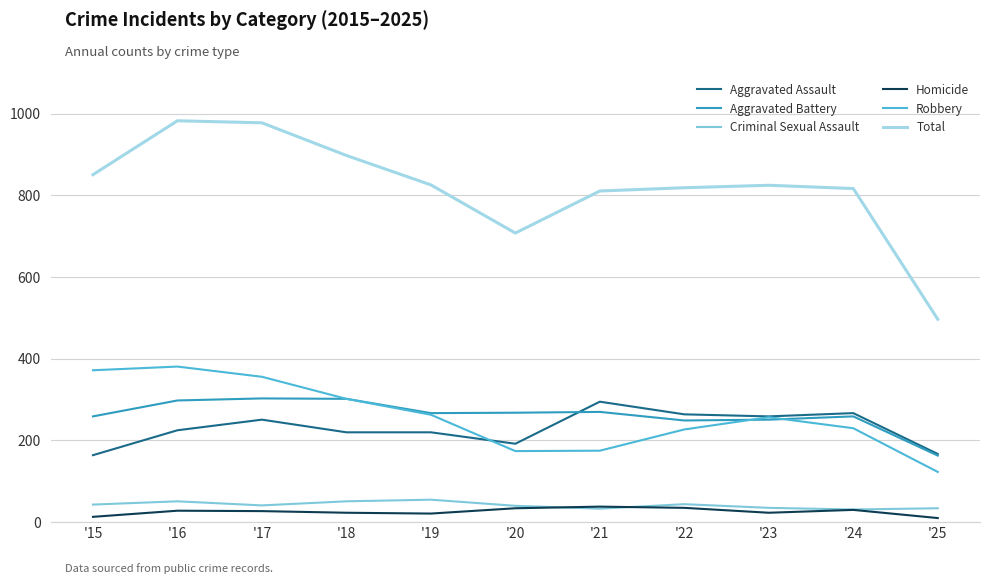

What is the sum of the Aggravated Assault values at '20 and '17?

443